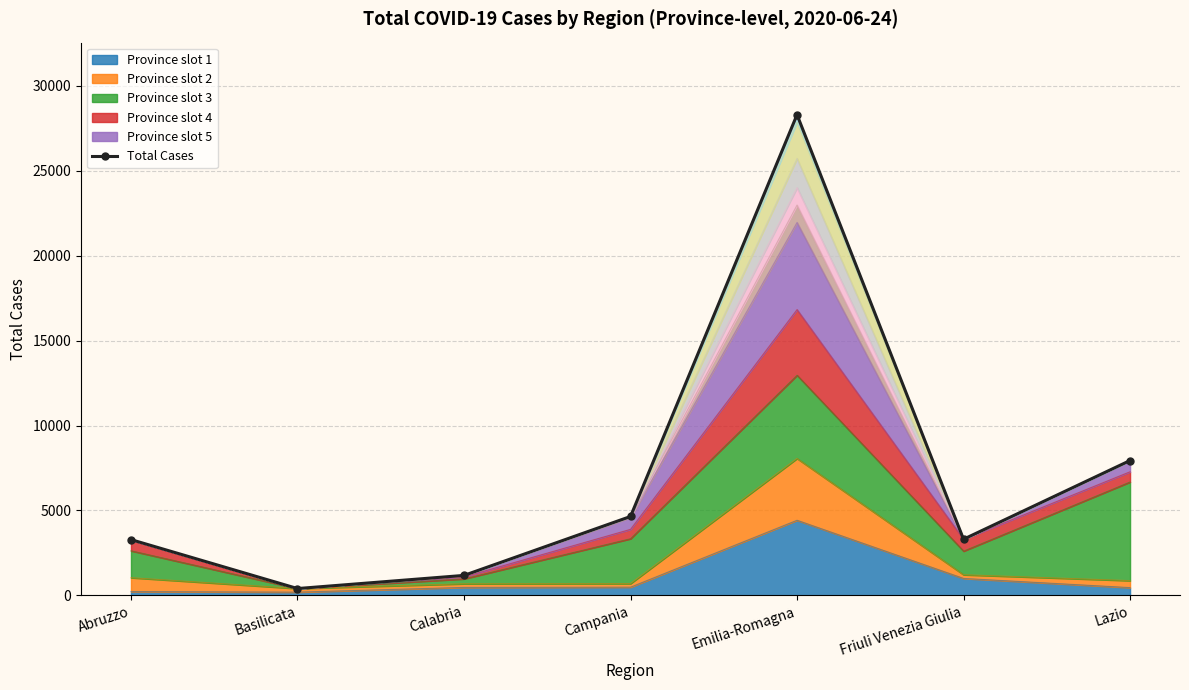

What is the sum of the values at Emilia-Romagna and Campania?

32949